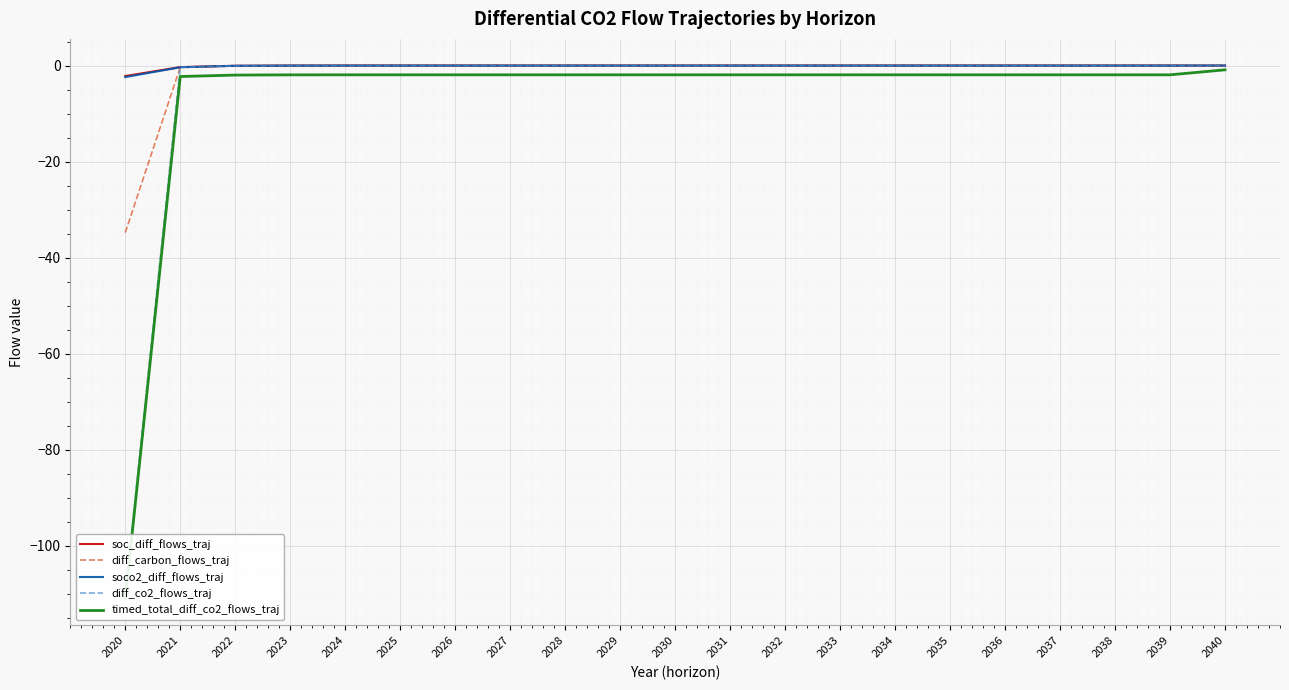

Reading left to right, what are all the values shown in this chart?

soc_diff_flows_traj: -2.2	-0.3	-0.0	-0.0	-0.0	-0.0	-0.0	-0.0	-0.0	-0.0	-0.0	-0.0	-0.0	-0.0	-0.0	-0.0	-0.0	-0.0	-0.0	-0.0	0.0
diff_carbon_flows_traj: -34.8	-0.3	-0.0	-0.0	-0.0	-0.0	-0.0	-0.0	-0.0	-0.0	-0.0	-0.0	-0.0	-0.0	-0.0	-0.0	-0.0	-0.0	-0.0	-0.0	0.0
soco2_diff_flows_traj: -2.4	-0.4	-0.1	-0.0	-0.0	-0.0	-0.0	-0.0	-0.0	-0.0	-0.0	-0.0	-0.0	-0.0	-0.0	-0.0	-0.0	-0.0	-0.0	-0.0	0.0
diff_co2_flows_traj: -110.0	-0.4	-0.1	-0.0	-0.0	-0.0	-0.0	-0.0	-0.0	-0.0	-0.0	-0.0	-0.0	-0.0	-0.0	-0.0	-0.0	-0.0	-0.0	-0.0	0.0
timed_total_diff_co2_flows_traj: -111.0	-2.3	-2.0	-1.9	-1.9	-1.9	-1.9	-1.9	-1.9	-1.9	-1.9	-1.9	-1.9	-1.9	-1.9	-1.9	-1.9	-1.9	-1.9	-1.9	-0.9